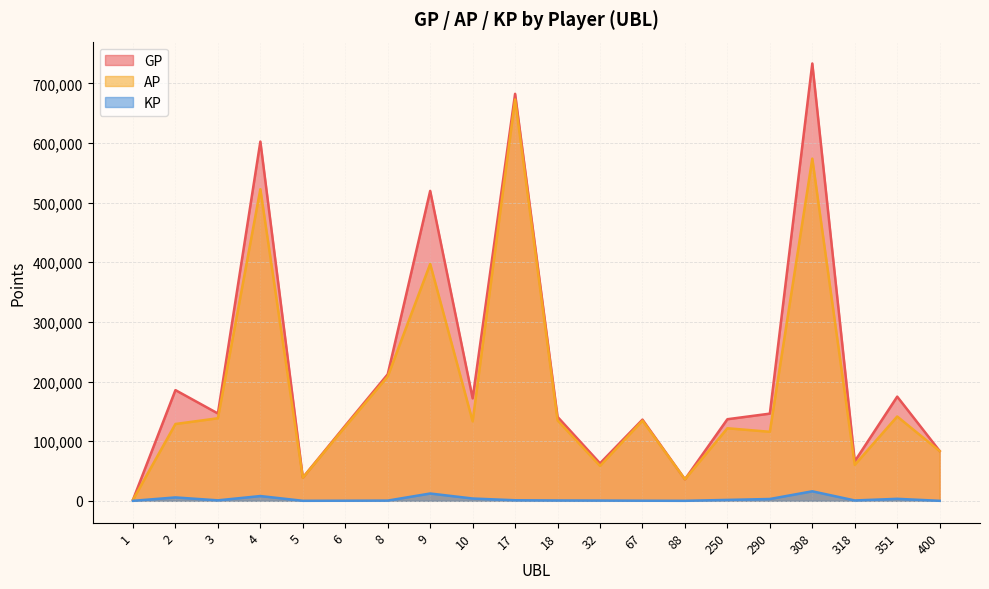

True or false: GP and KP intersect in this chart.

False